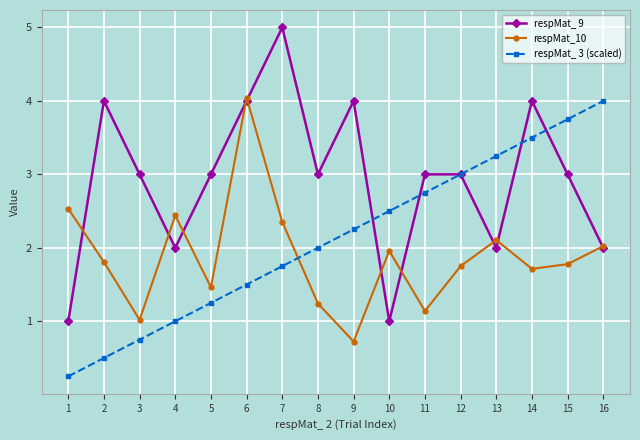

What is the difference between the second highest and second lowest values in the respMat_10 series?

1.5